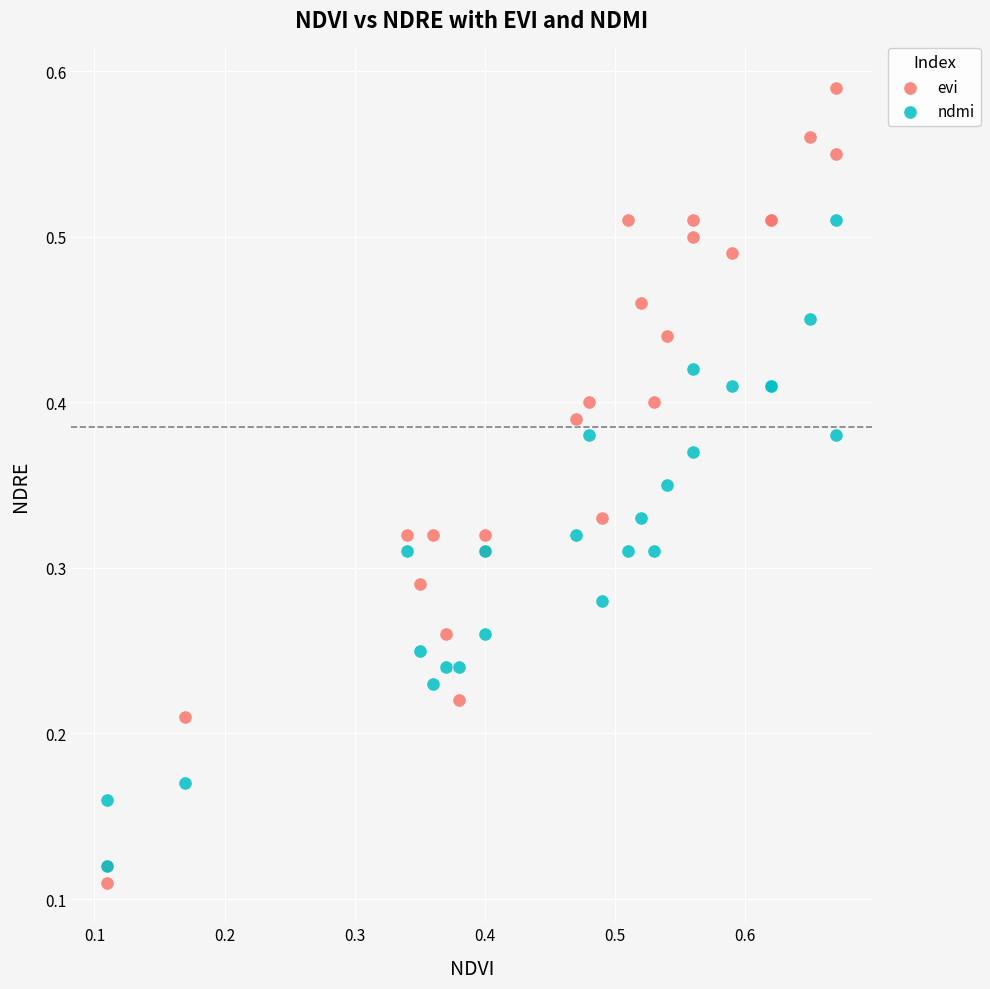

Which series reaches the maximum Y coordinate?

evi